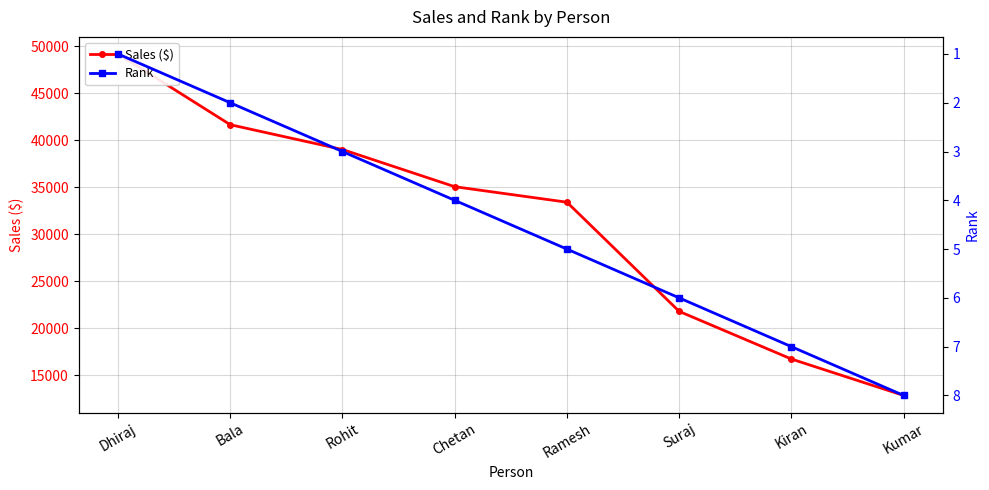

Reading right to left, transcribe all the data shown in this chart.

Sales ($): Kumar=12845	Kiran=16718	Suraj=21790	Ramesh=33407	Chetan=35057	Rohit=39012	Bala=41654	Dhiraj=49180
Rank: Kumar=8	Kiran=7	Suraj=6	Ramesh=5	Chetan=4	Rohit=3	Bala=2	Dhiraj=1